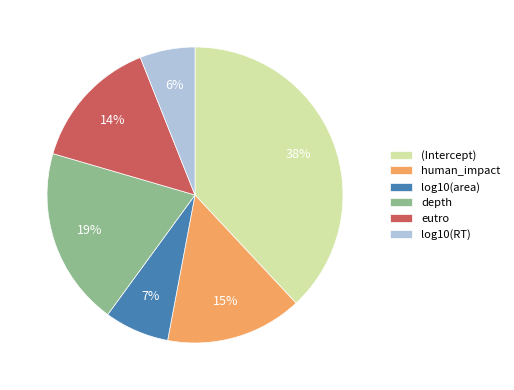

What percentage is the log10(RT) slice, to the nearest percent?

6%